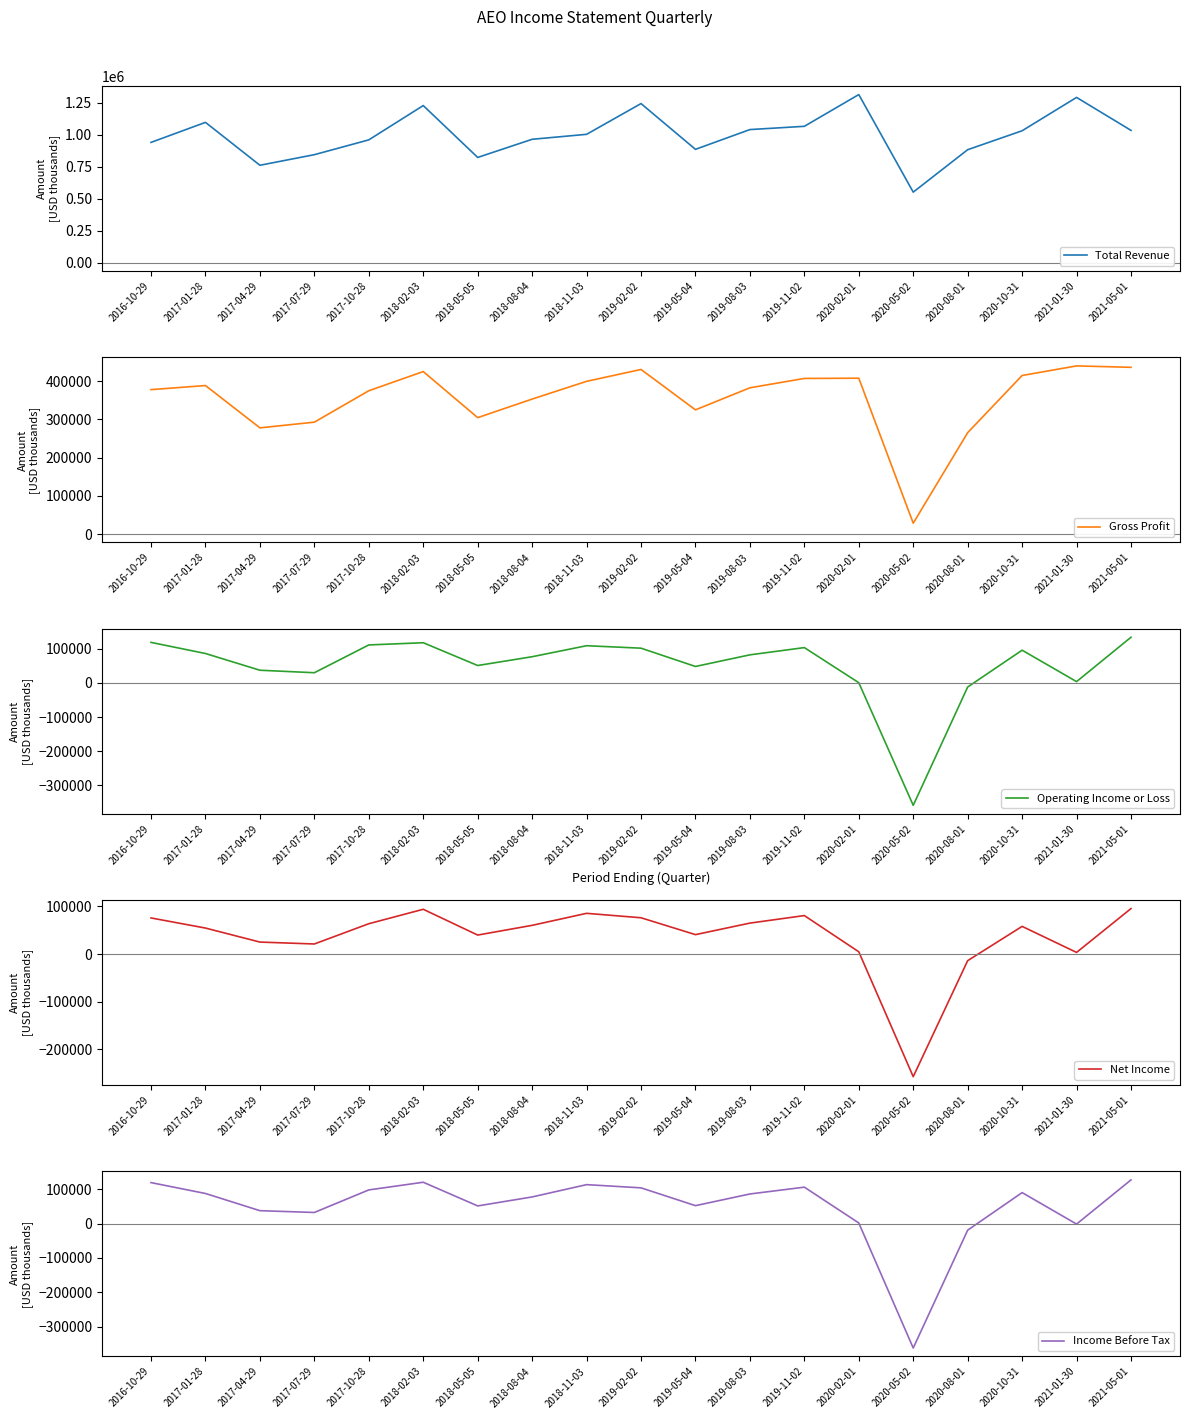

How many lines are shown in the chart?

5